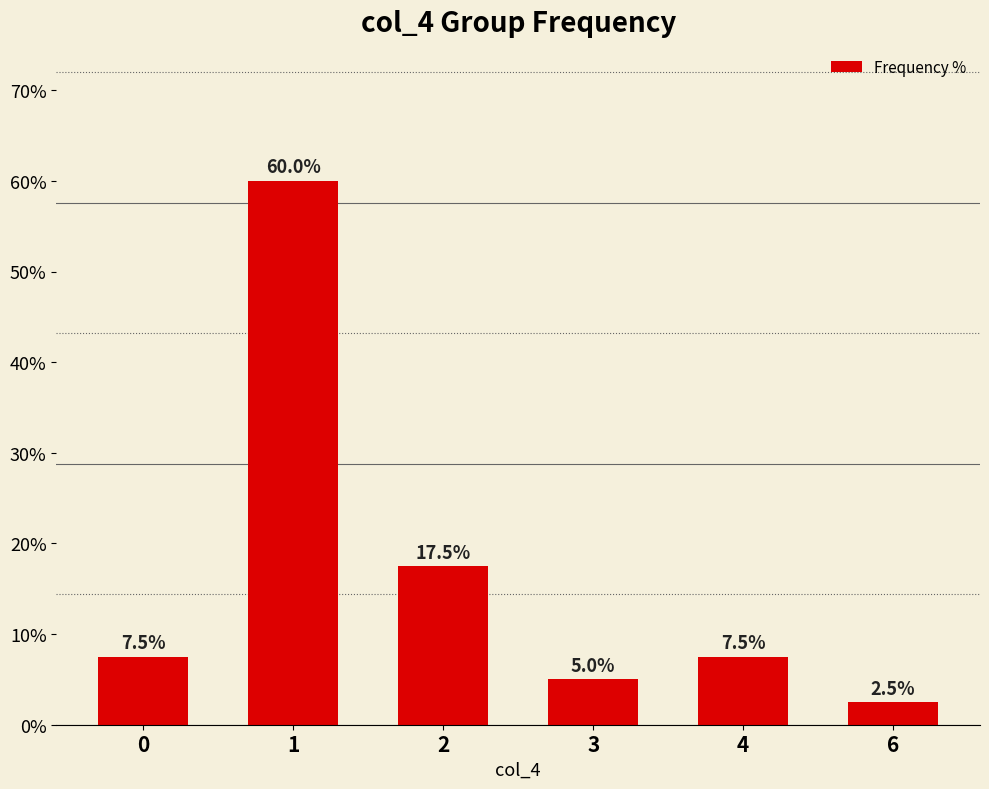

Count the number of categories in the chart.

6